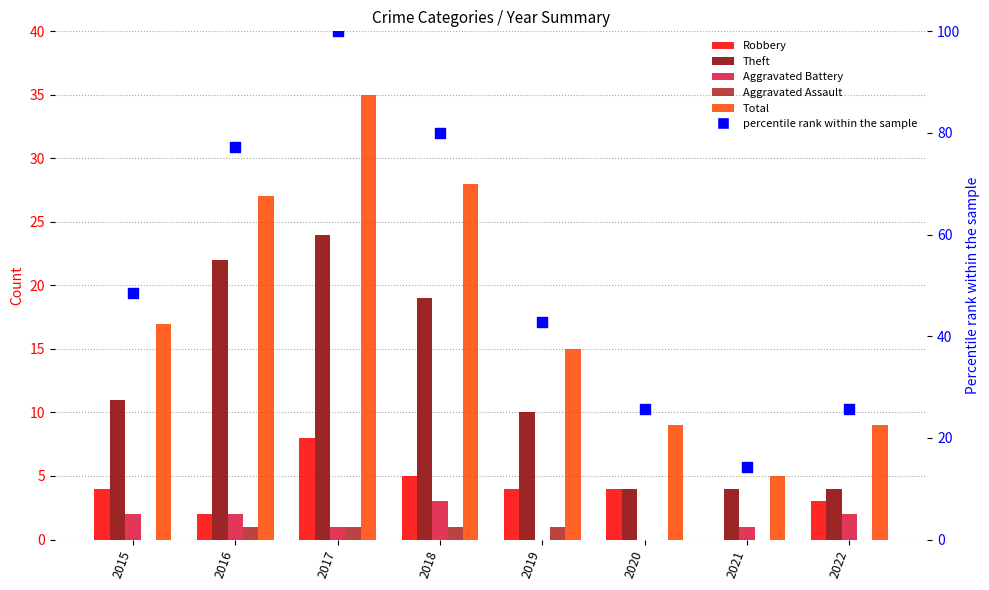

Is the value of Aggravated Battery at 2015 greater than the value of Total at 2019?

No